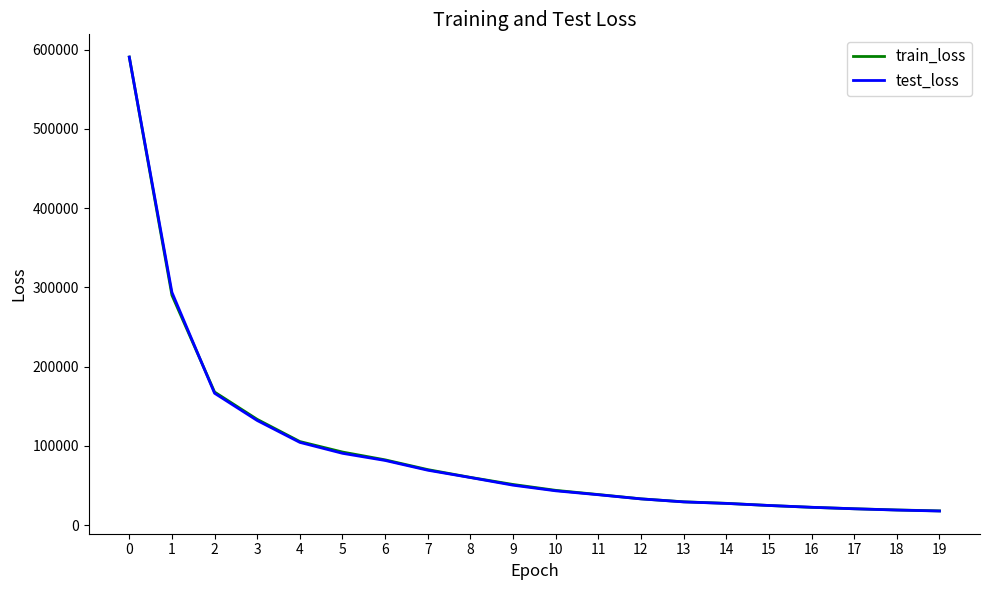

Read the train_loss value at 5.

92260.7